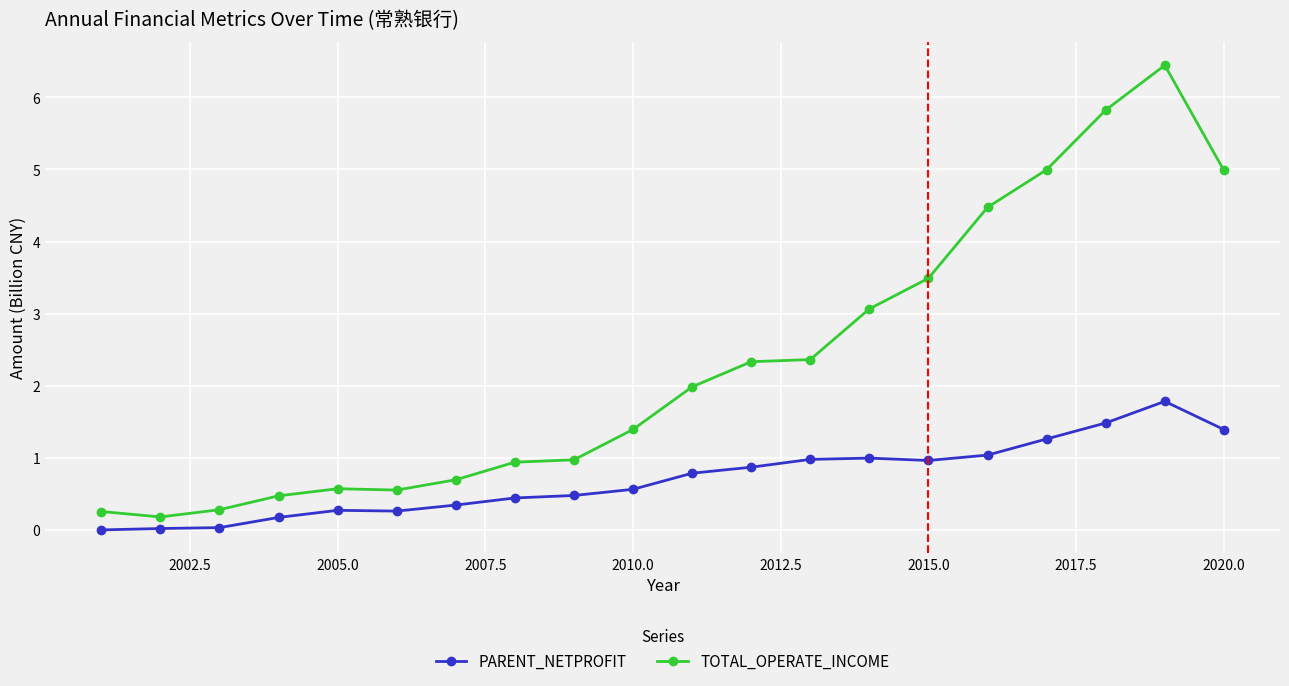

What is the value of the PARENT_NETPROFIT point at the 12th from the left?

0.9